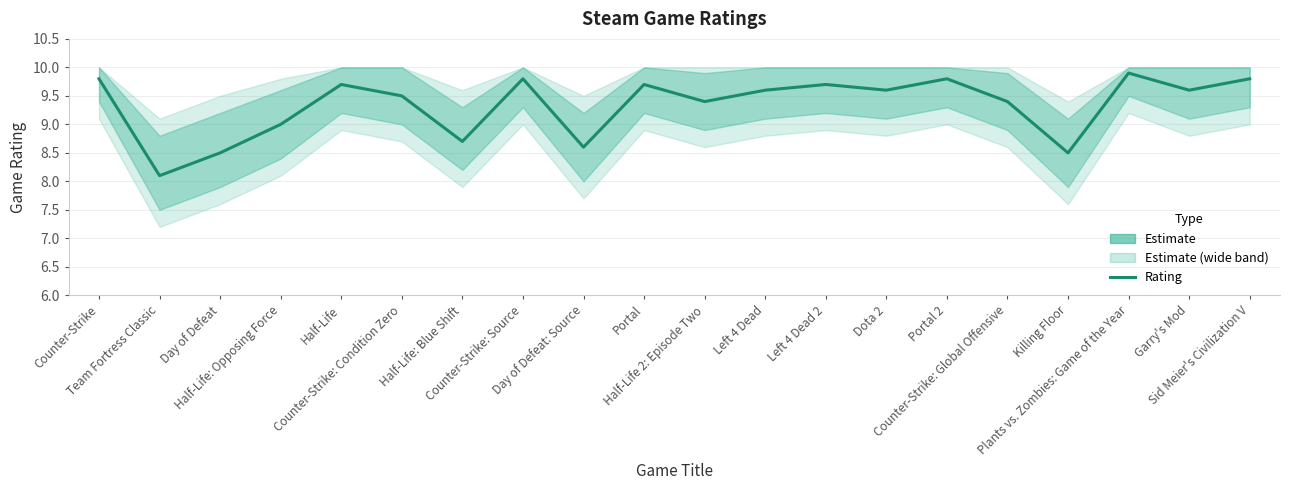

Which category has the lowest value across all series?

Team Fortress Classic